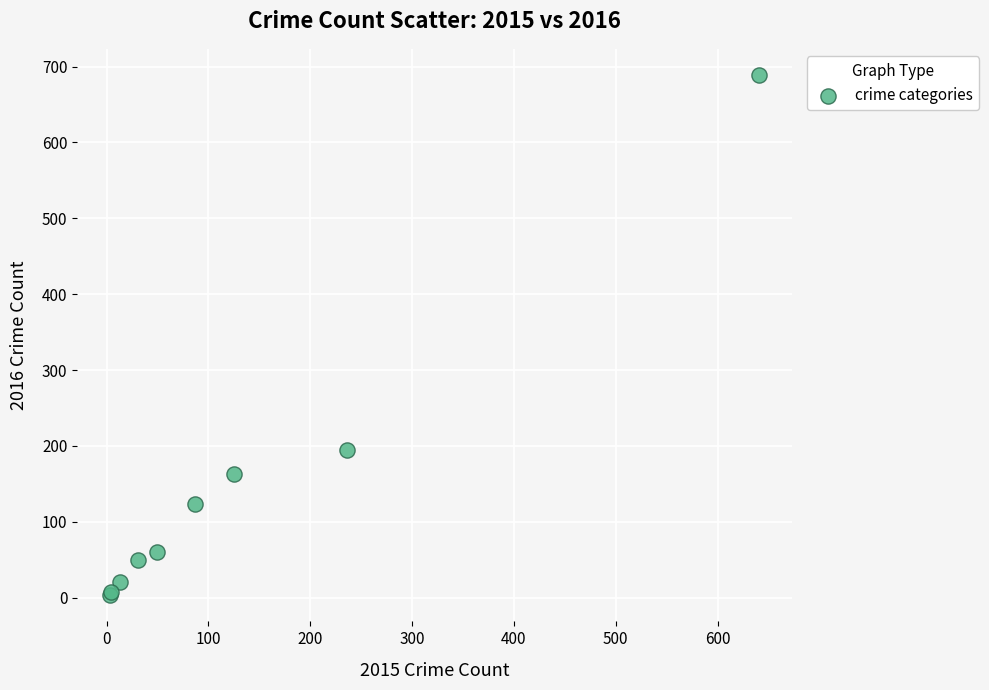

What Y value in the scatter plot is closest to 346?

194